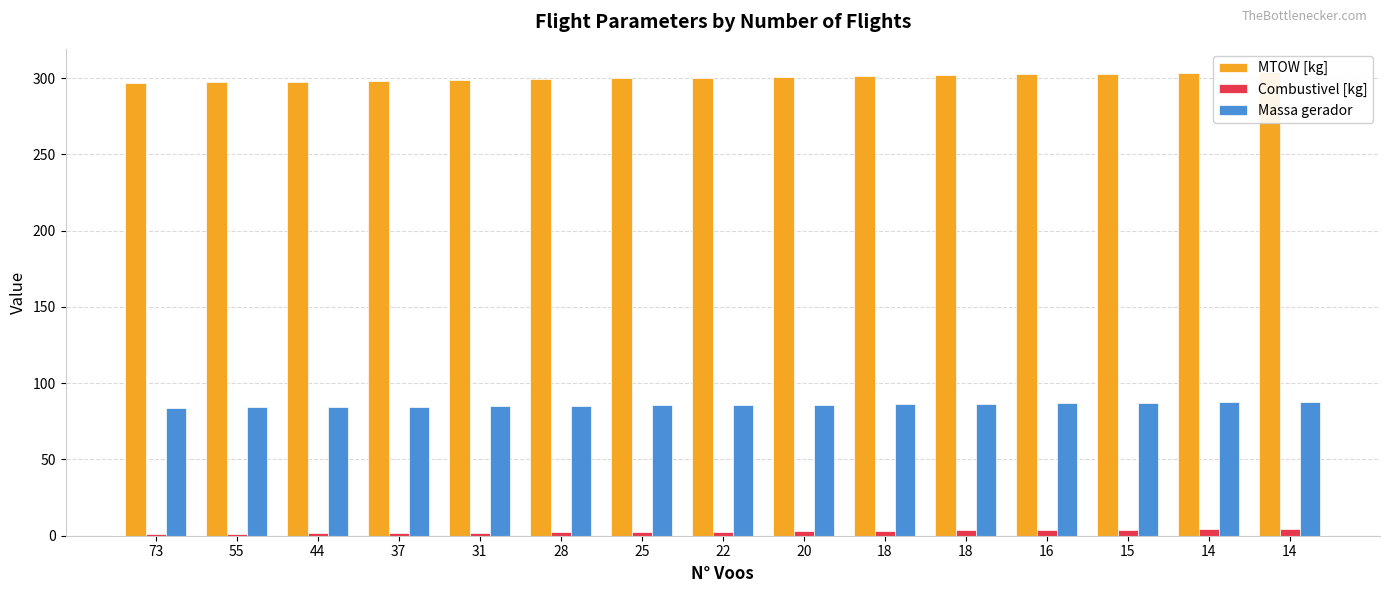

What is the difference between the MTOW [kg] values at 18 and 31?

3.2